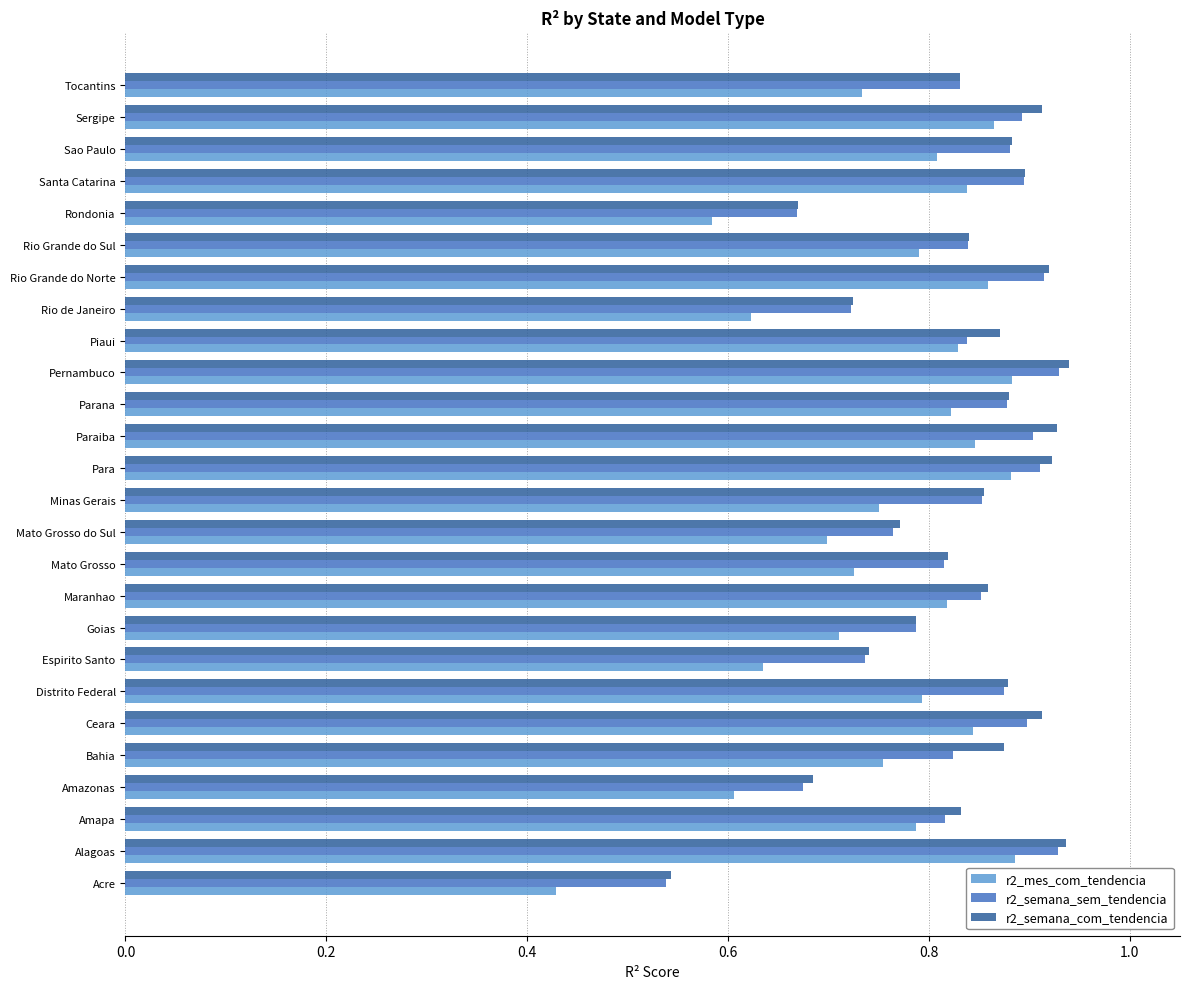

Rank the series by their maximum value, from lowest to highest.

r2_mes_com_tendencia, r2_semana_sem_tendencia, r2_semana_com_tendencia